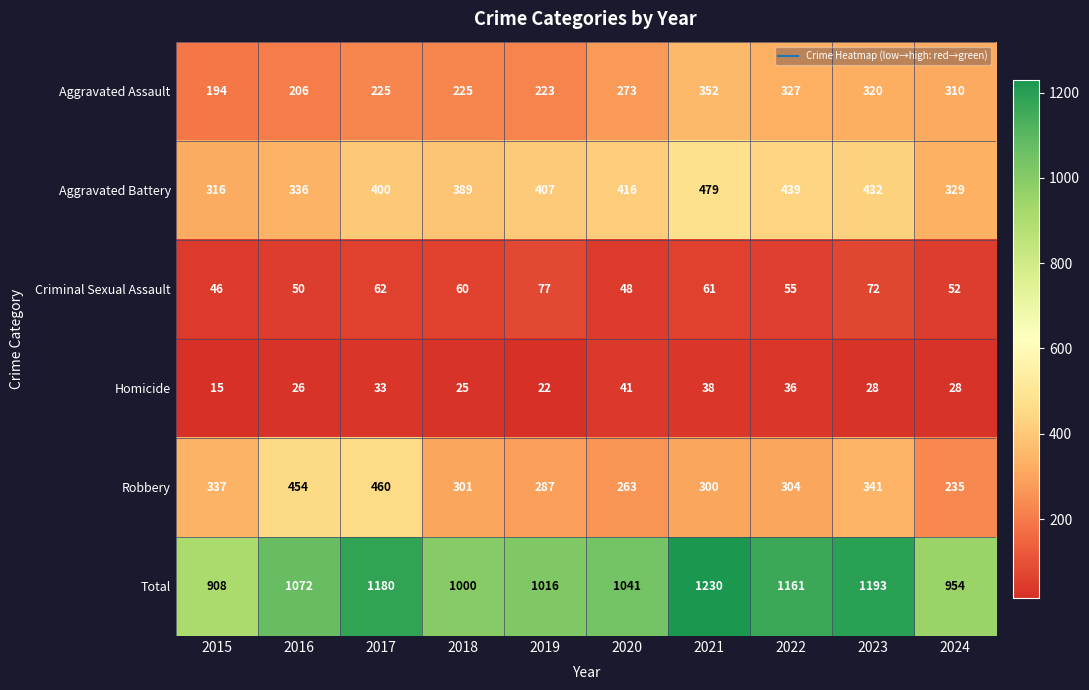

At which category is the sum across all series the highest?

2021